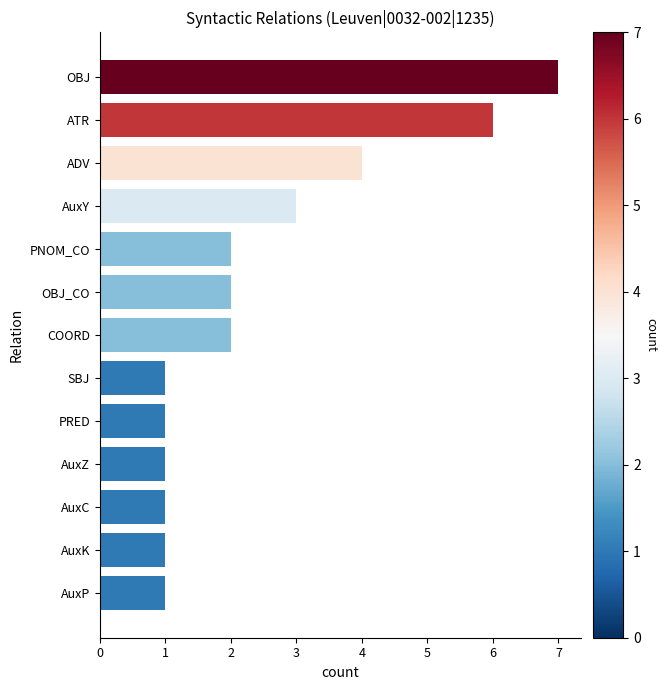

Is it true that the value at AuxC is 1?

True